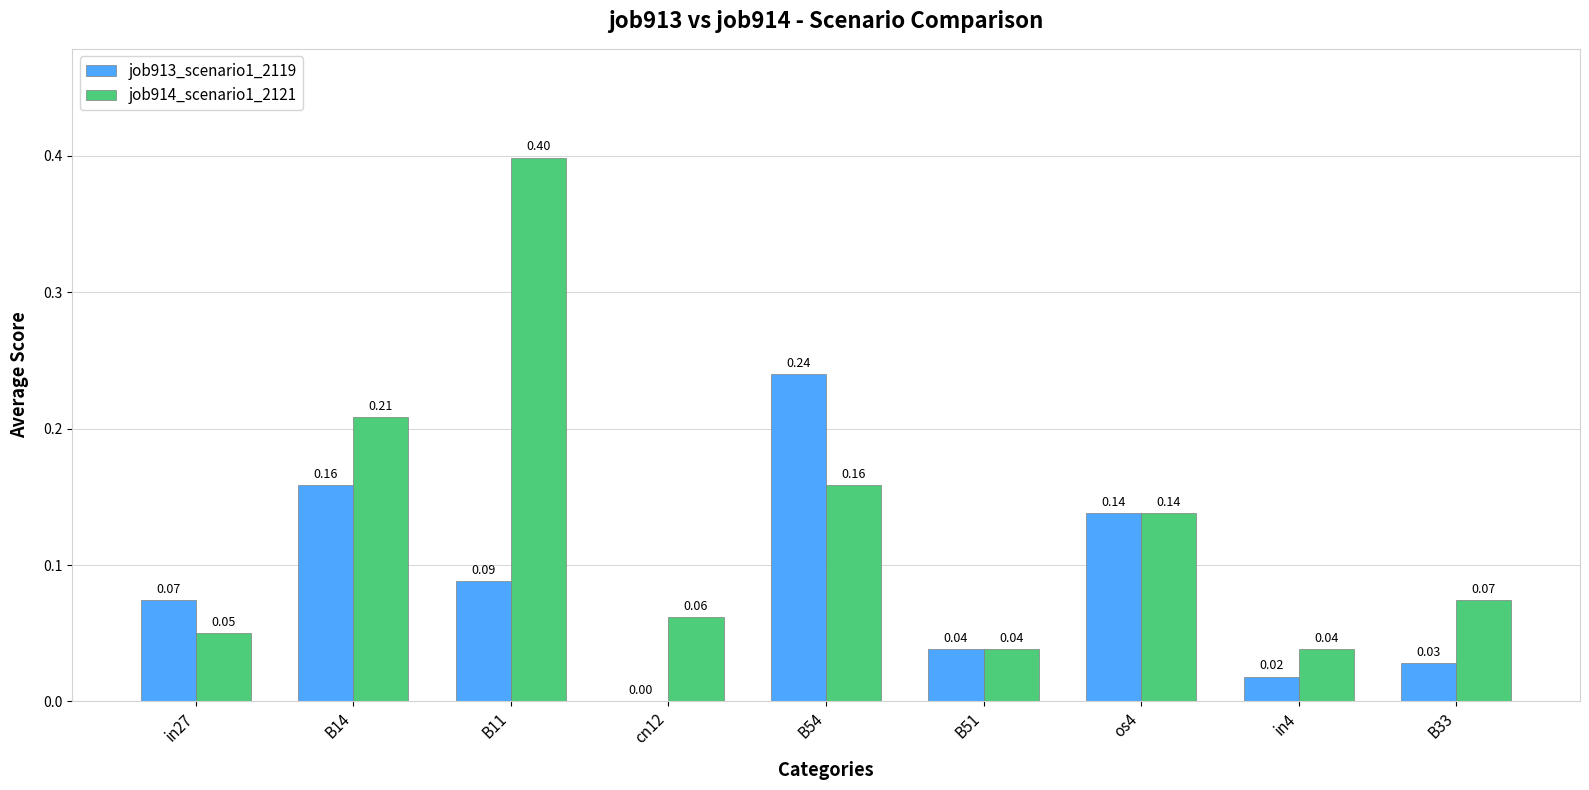

Between B54 and in4, which series saw the biggest shift?

job913_scenario1_2119